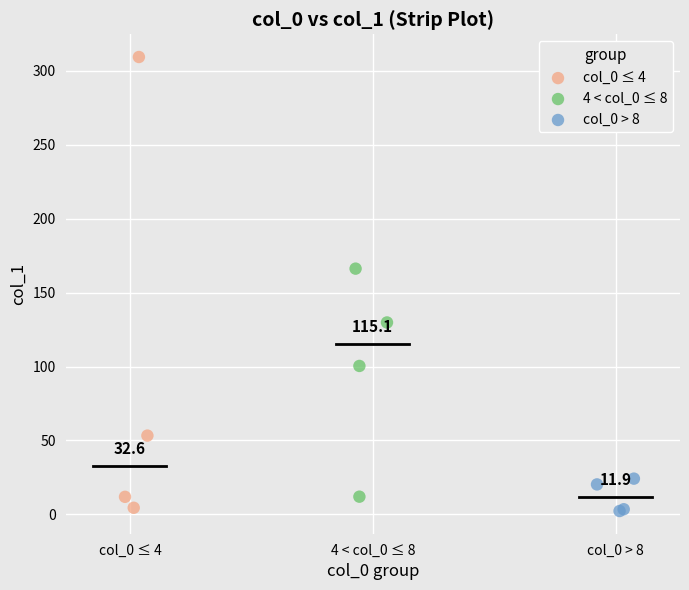

Which series reaches the maximum Y coordinate?

col_0 ≤ 4